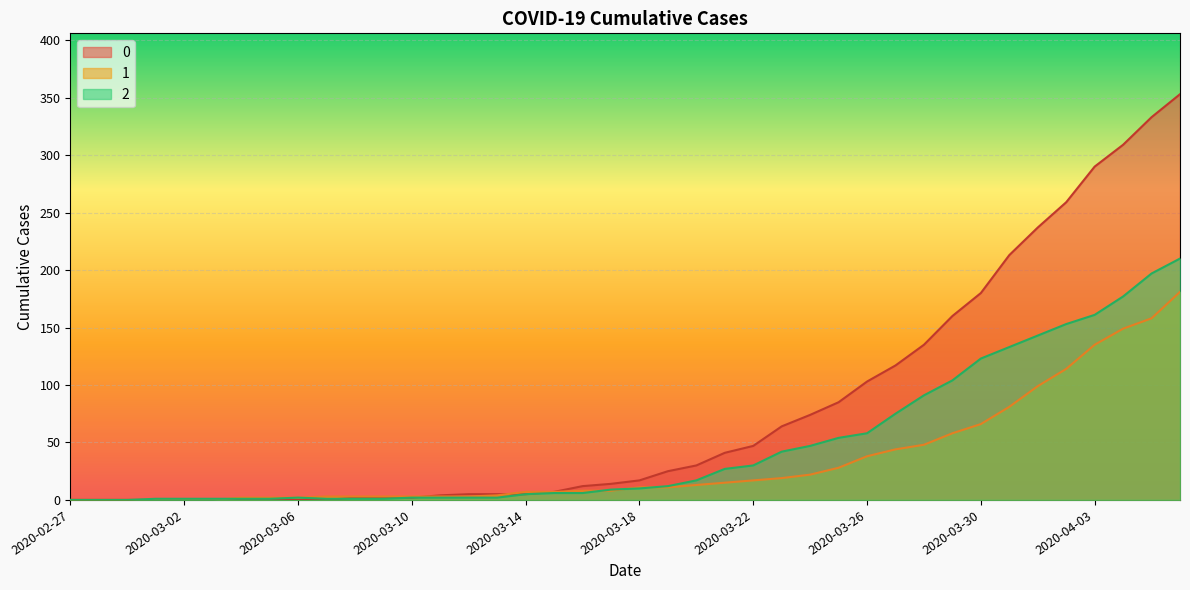

At which category is the sum across all series the highest?

2020-04-06